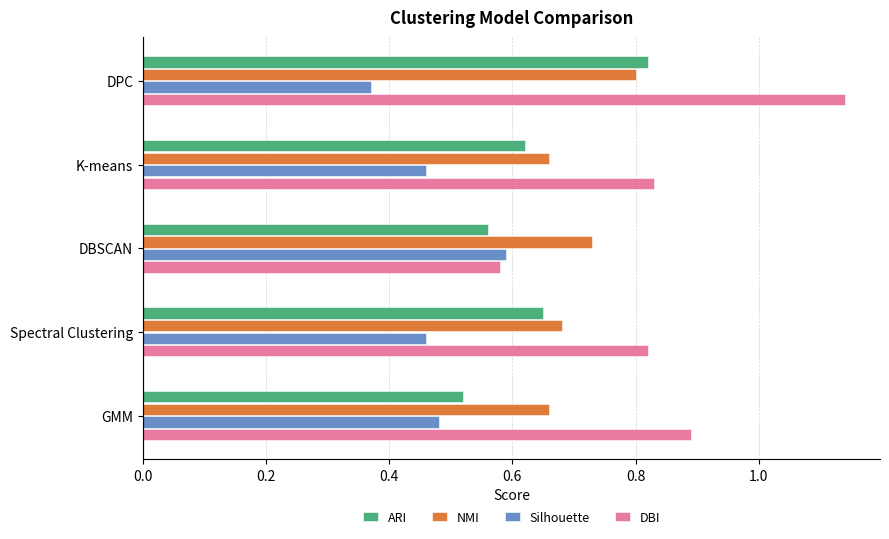

What is the difference between the maximum and minimum values in the NMI series?

0.1